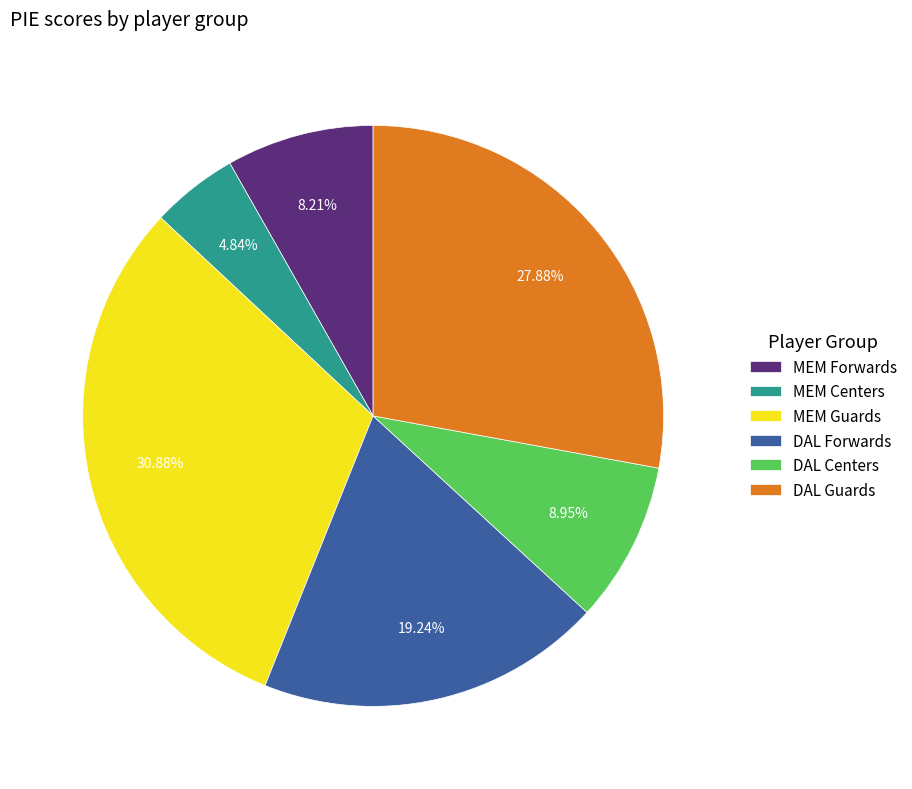

To the nearest percent, what is the average slice percentage?

17%